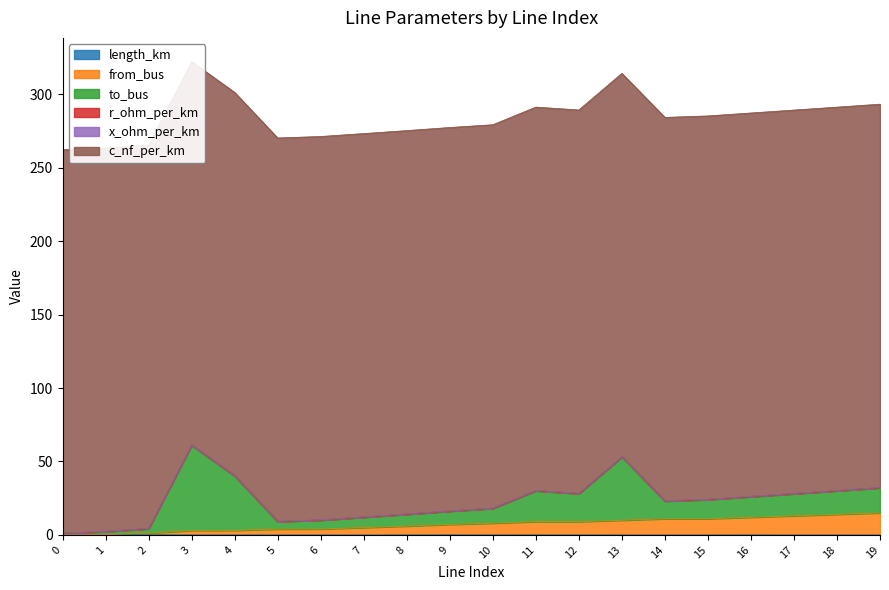

What is the maximum value for r_ohm_per_km?

0.2